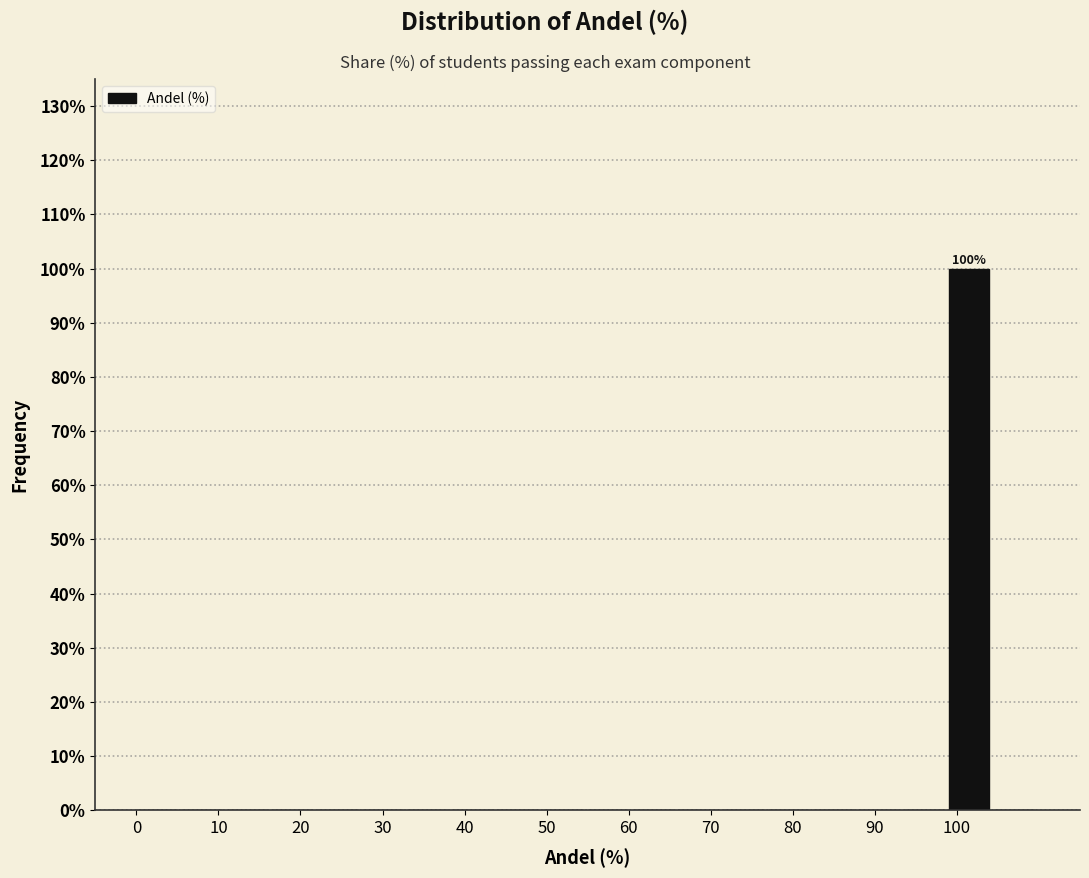

Which range on the x-axis has the tallest bar?

99.0 to 104.5